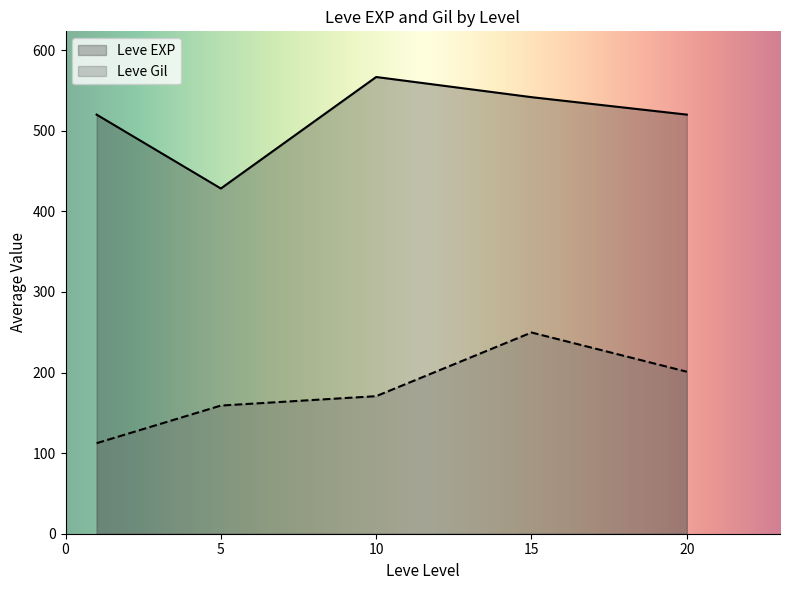

The Leve EXP series shows 520.0 at 20. True or false?

True